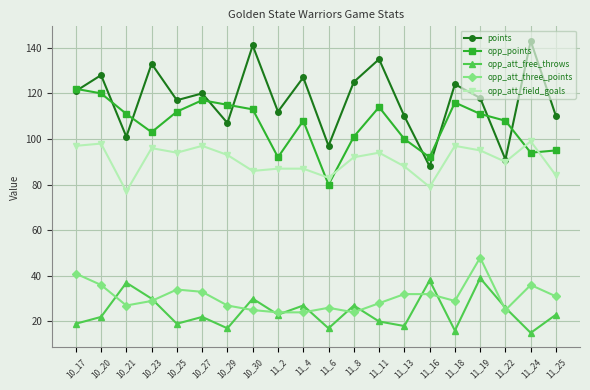

What is the difference between the second highest and second lowest values in the opp_att_field_goals series?

19